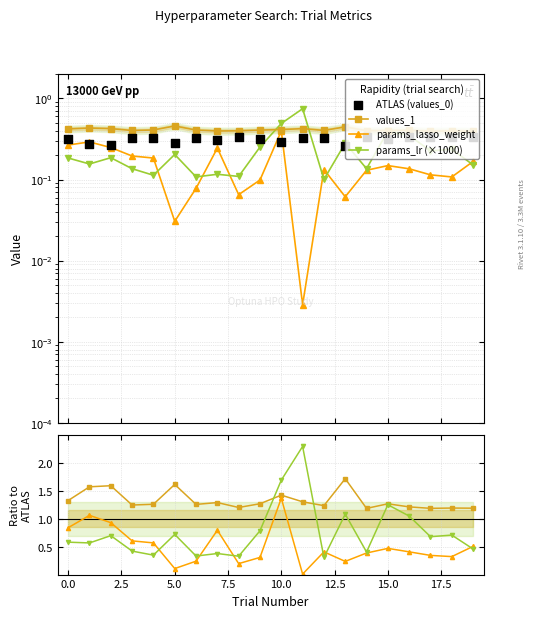

Which series reaches the minimum Y coordinate?

params_lasso_weight